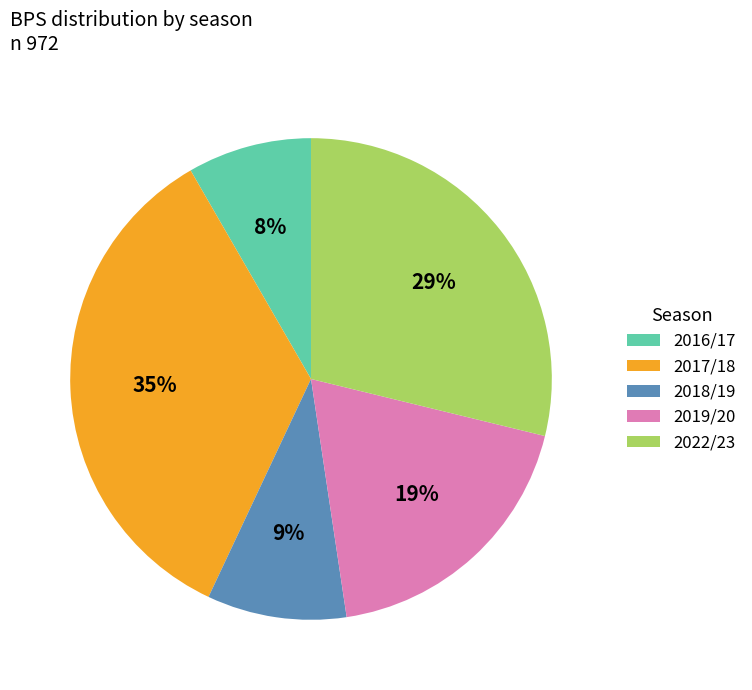

The 2018/19 slice represents 21% of the pie. True or false?

False